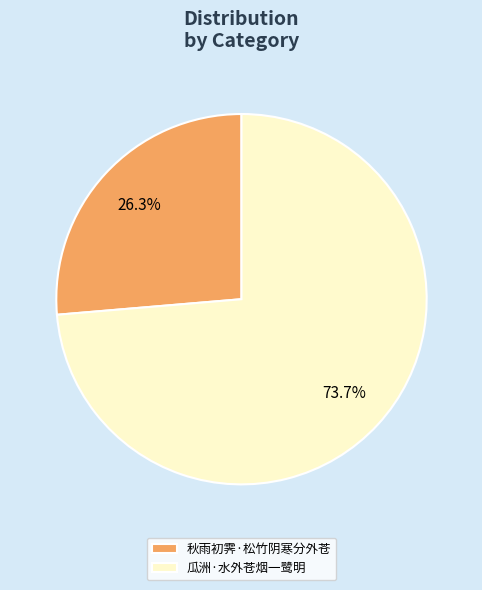

What is the total percentage of 秋雨初霁·松竹阴寒分外苍 and 瓜洲·水外苍烟一鹭明?

100.0%